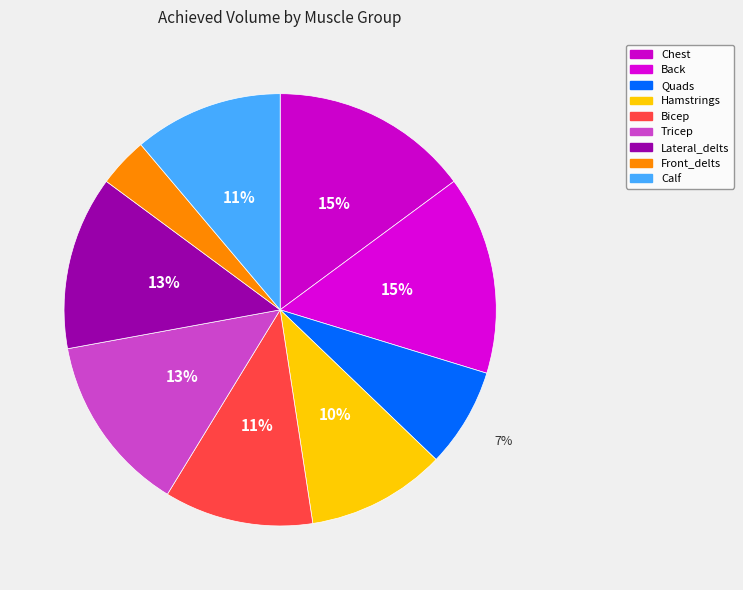

Is there any slice that represents more than half of the pie?

No